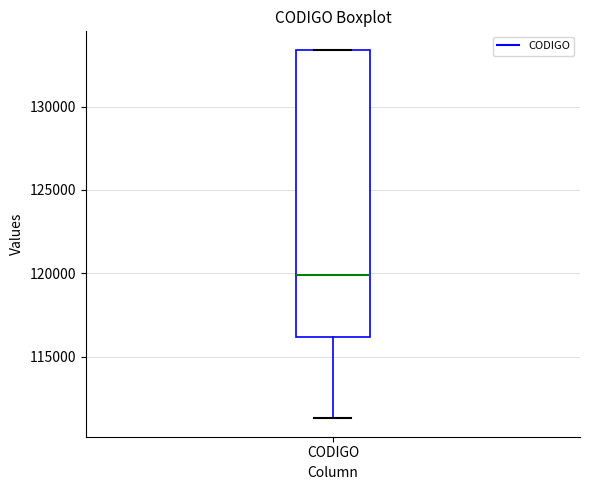

Read this box plot against the y-axis: the position of the median line, the range covered by the box, and the ends of both whiskers. The values are not printed on the chart, so give them approximately, as read against the axis.

median 120000, box 116000 to 133500, whiskers 111500 to 133500